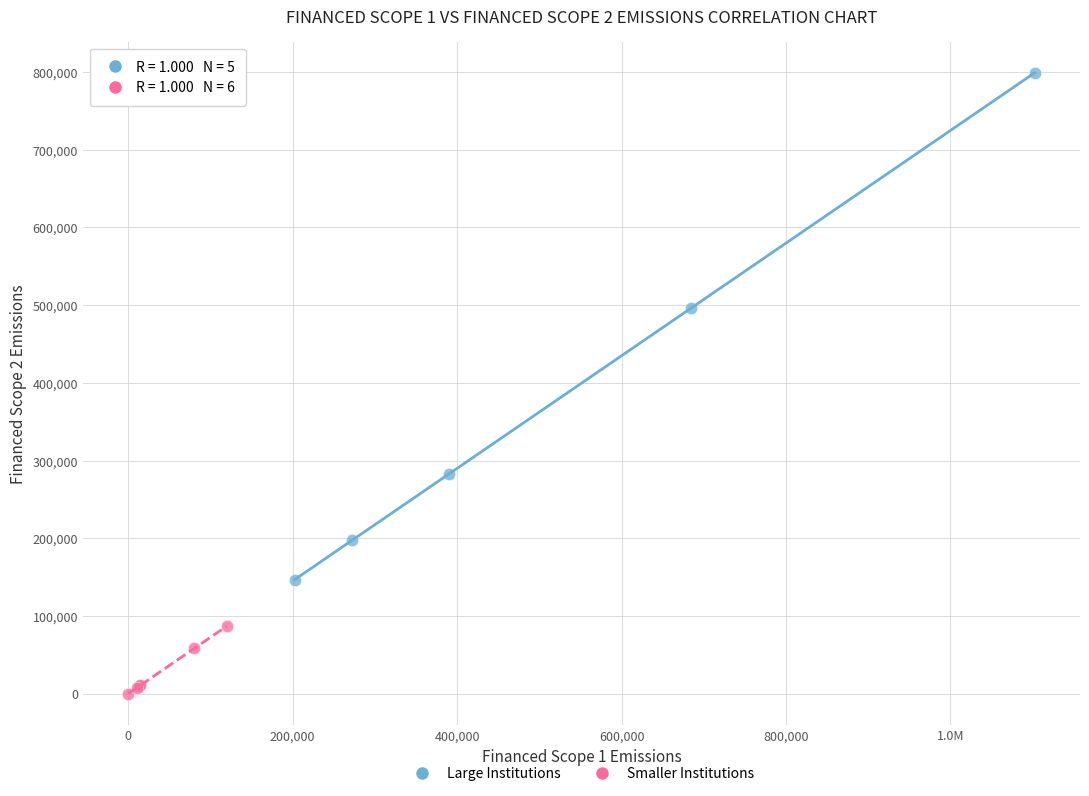

Which series reaches the minimum Y coordinate?

Smaller Institutions